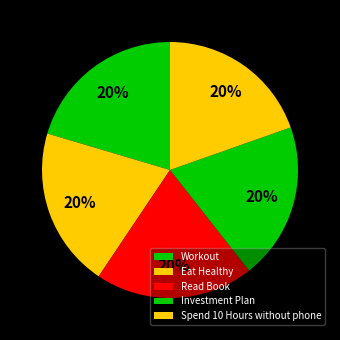

How many segments does this pie chart have?

5